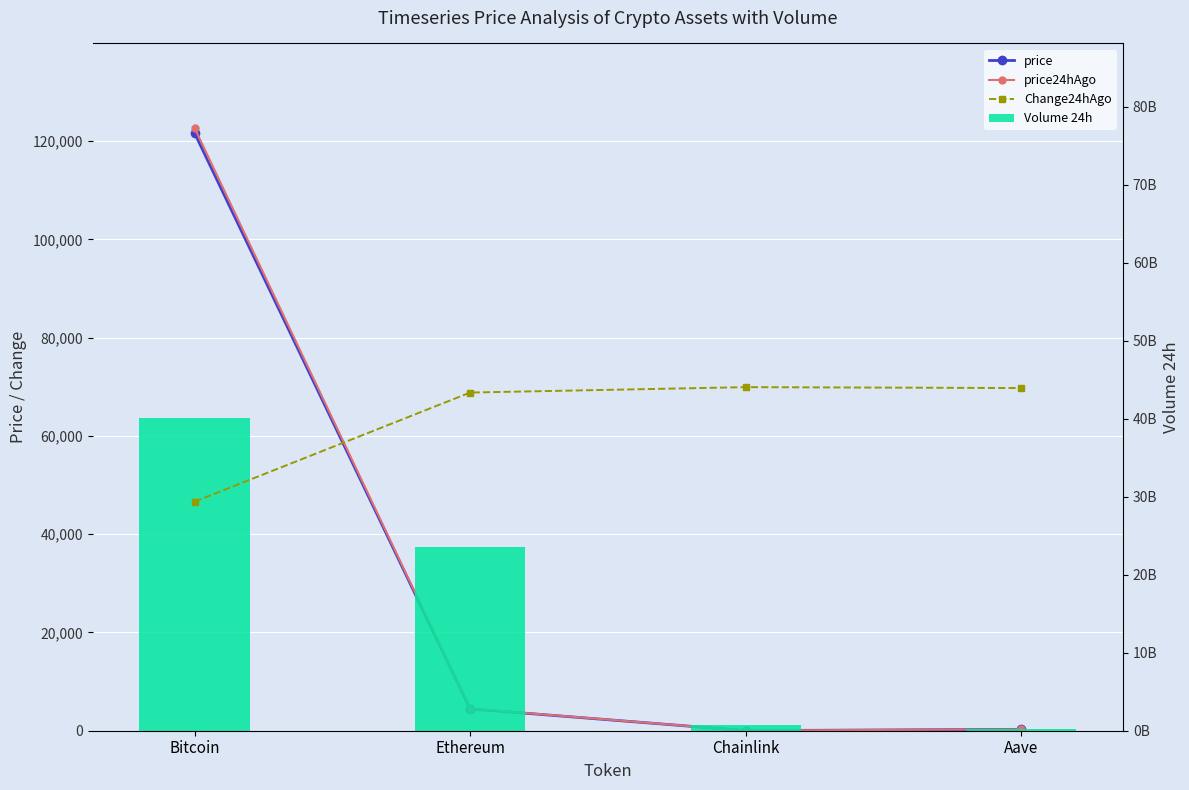

Reading left to right, what are all the values shown in this chart?

price: Bitcoin=121646.0	Ethereum=4453.5	Chainlink=21.9	Aave=282.4
price24hAgo: Bitcoin=122679.0	Ethereum=4502.9	Chainlink=22.5	Aave=291.0
Volume 24h: Bitcoin=40049321728.0	Ethereum=23535161661.0	Chainlink=692599723.0	Aave=283382065.0
Change24hAgo: Bitcoin=-1033.0	Ethereum=-49.4	Chainlink=-0.7	Aave=-8.6